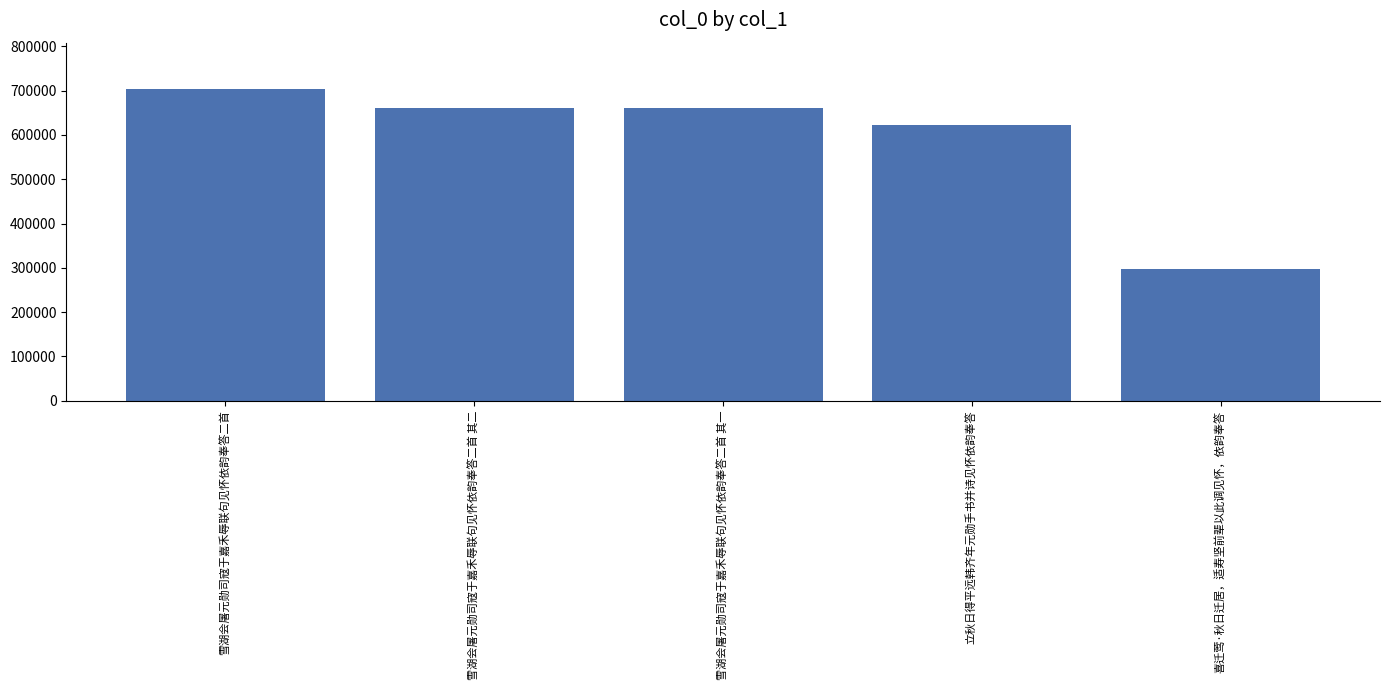

What is the ratio of the value at 喜迁莺·秋日迁居，适寿坚前辈以此调见怀，依韵奉答 to the value at 雪湖会屠元勋司寇于嘉禾辱联句见怀依韵奉答二首 其二?

0.5